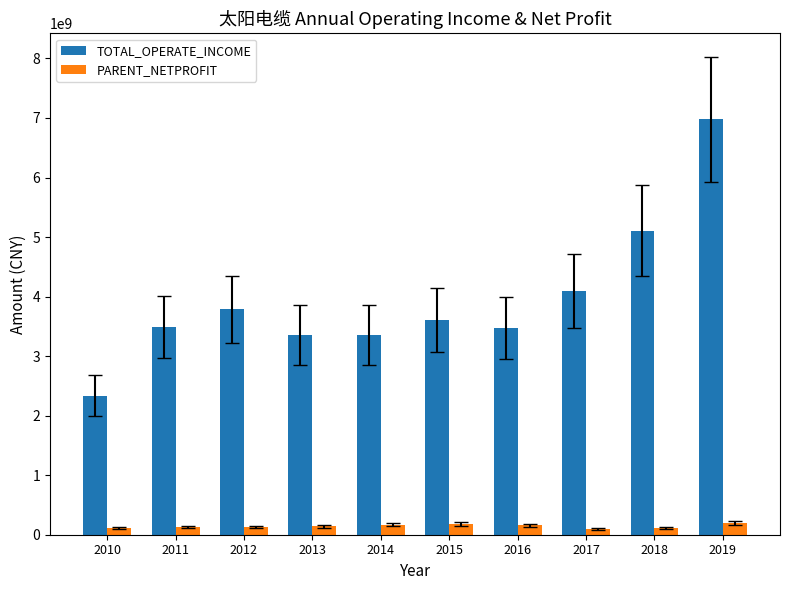

What is the total value across all series at 2013?

3498534374.5